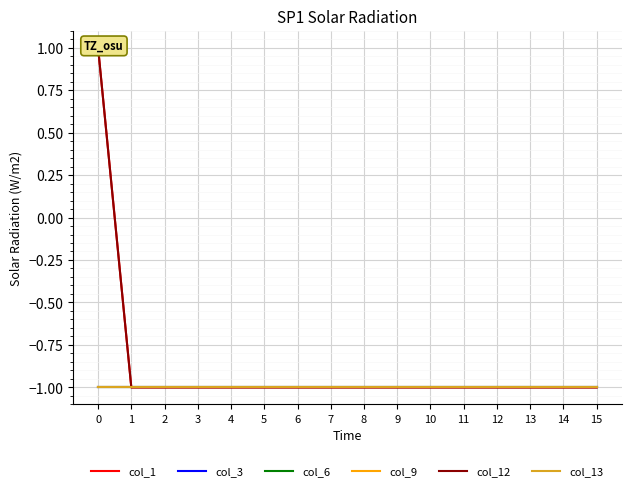

Is it true that col_3 equals -2 at 9?

False